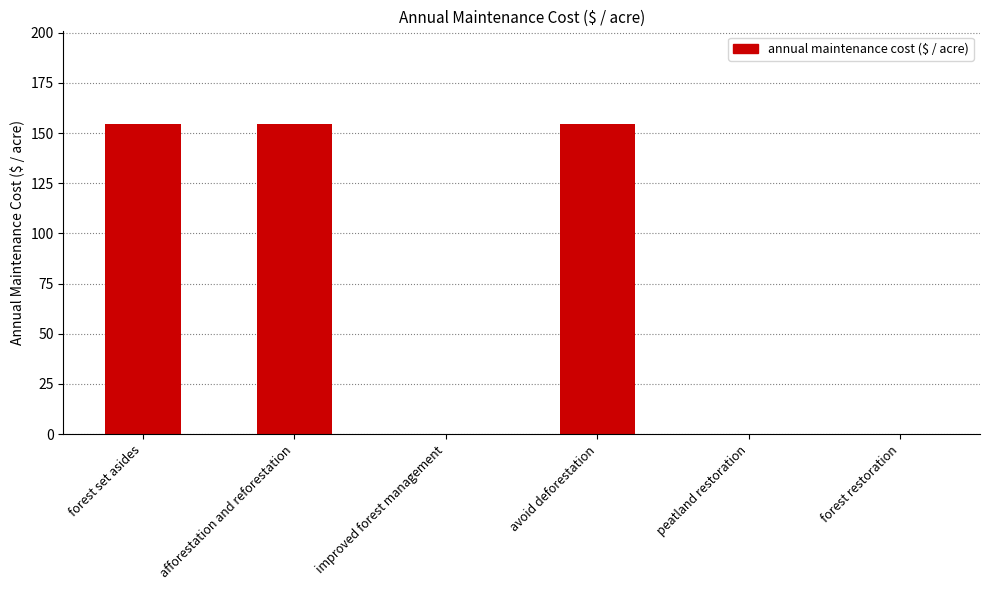

Are the bars horizontal?

No